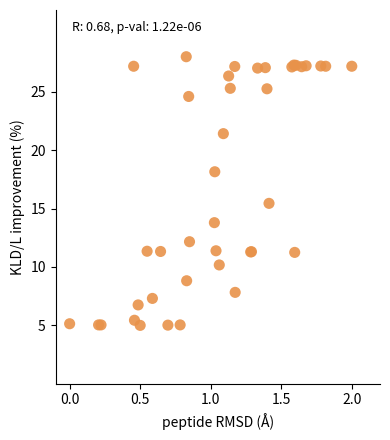

What Y value in the scatter plot is closest to 16?

15.4